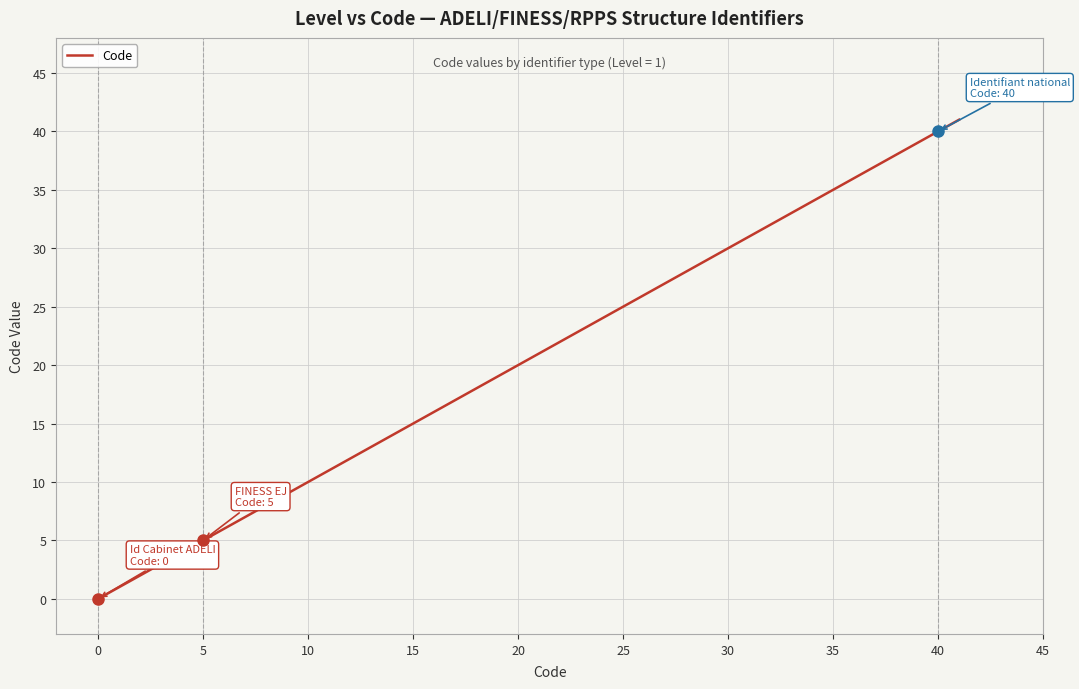

What is the greatest value displayed?

41